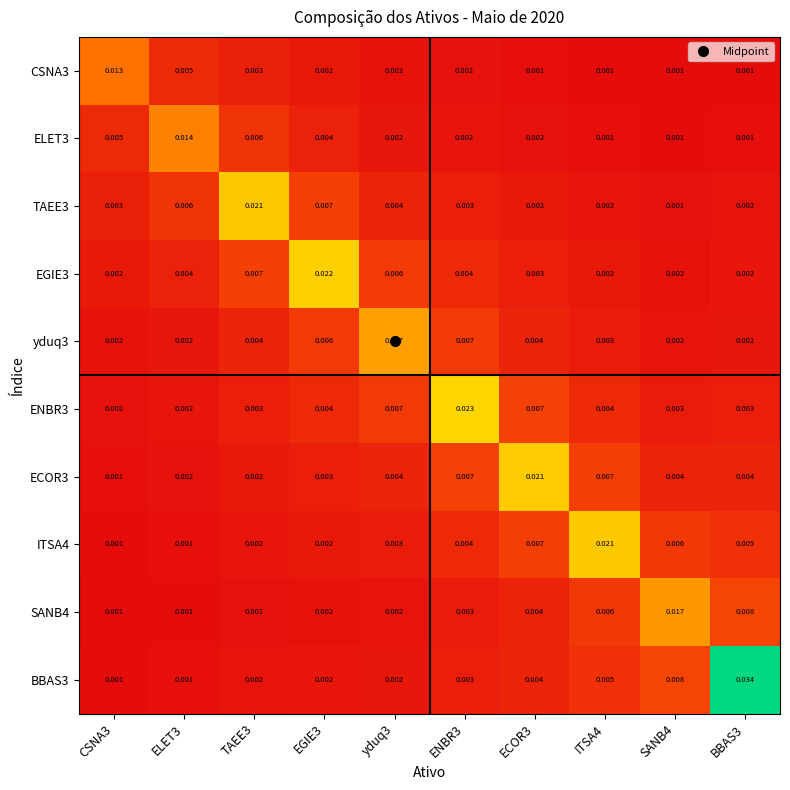

Is the value of SANB4 at SANB4 greater than the value of ITSA4 at TAEE3?

Yes